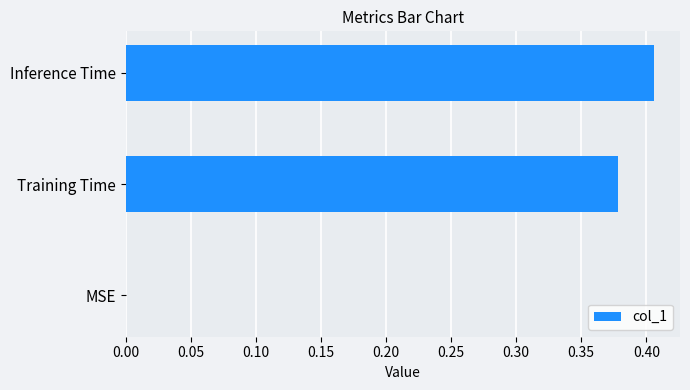

Between Training Time and Inference Time, which is larger?

Inference Time